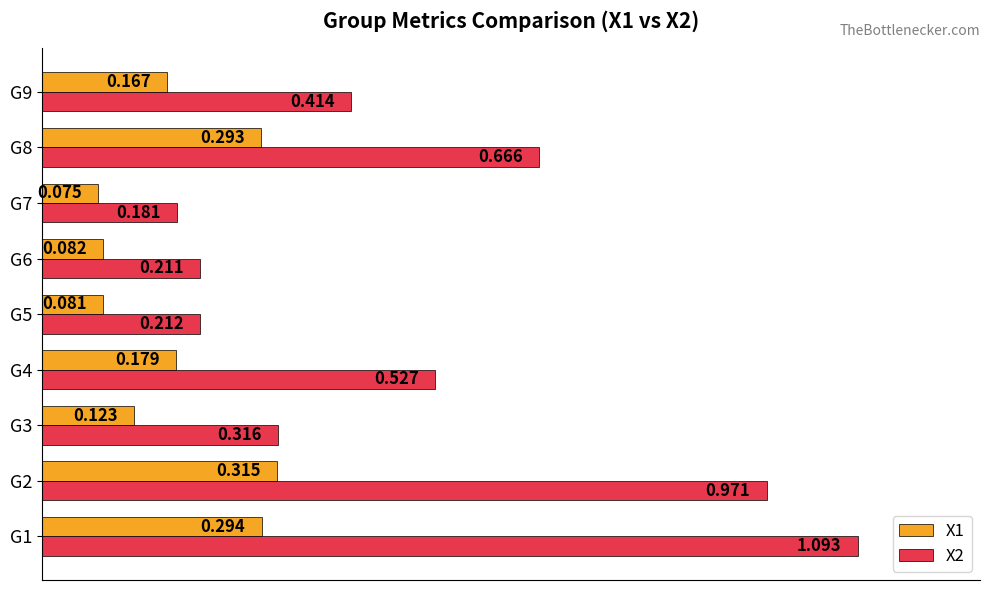

What are all the series names shown in the legend?

X1, X2